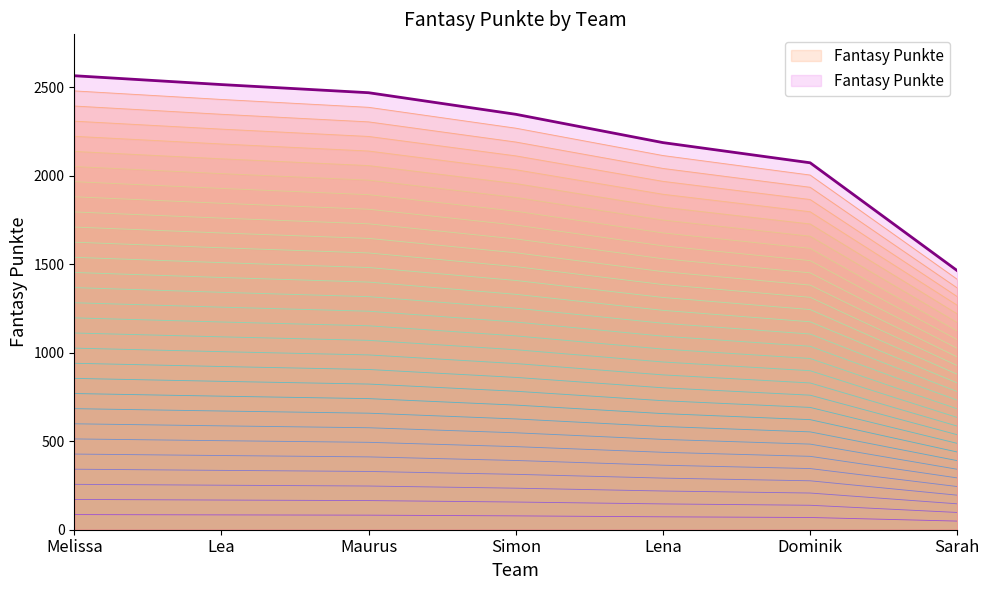

Where is the data nearest to the value 67?

Dominik